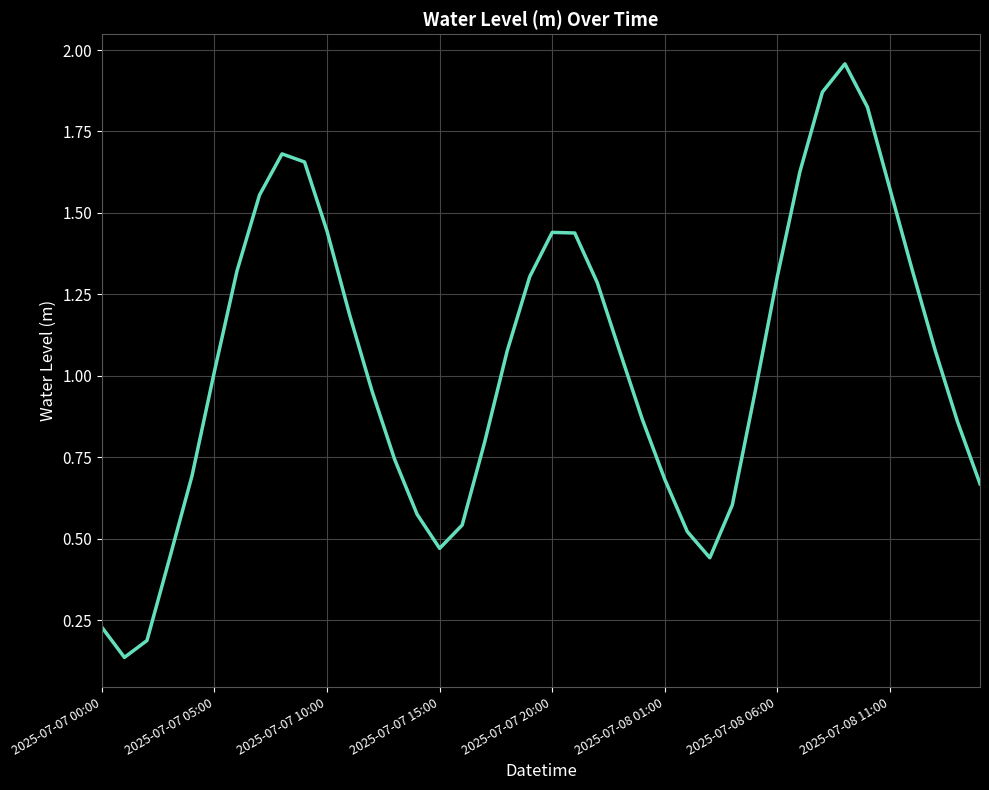

How many values are below 1?

19